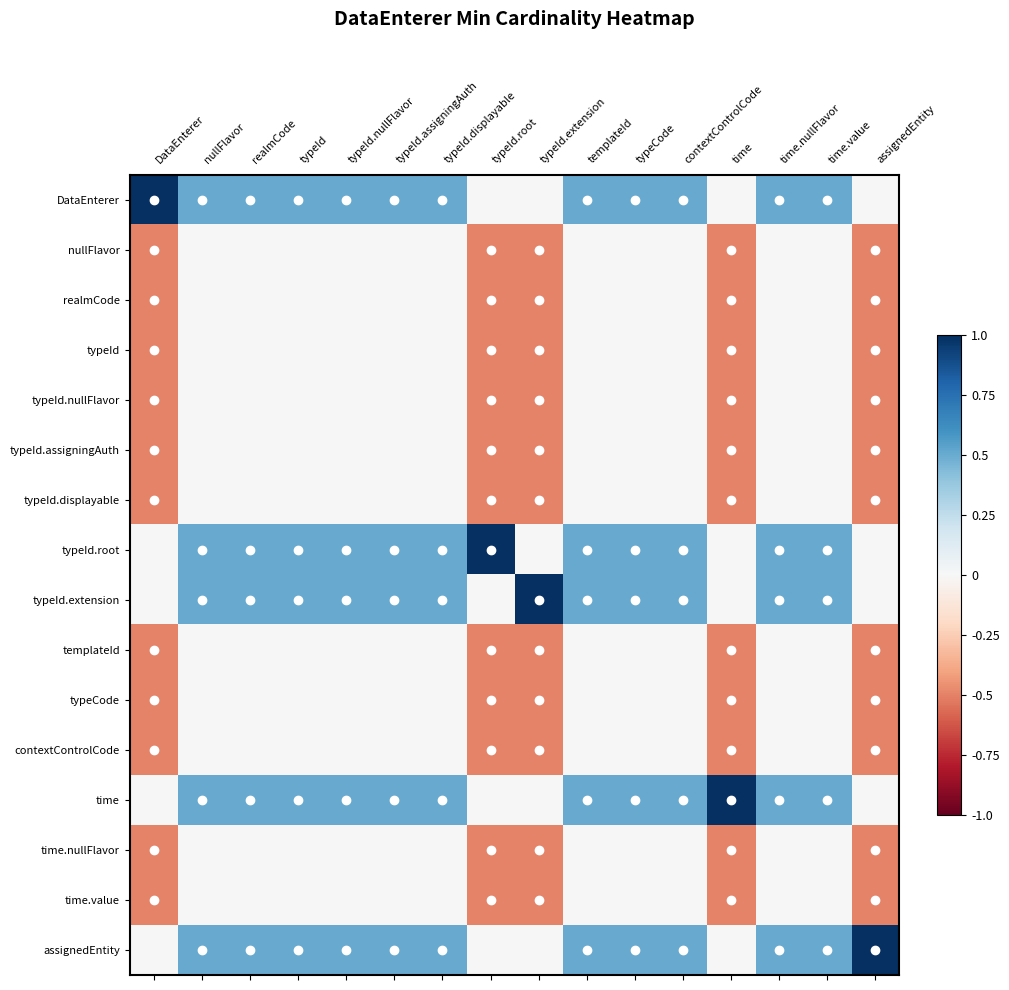

Reading left to right, transcribe all the data shown in this chart.

DataEnterer: DataEnterer=1.0	nullFlavor=0.5	realmCode=0.5	typeId=0.5	typeId.nullFlavor=0.5	typeId.assigningAuth=0.5	typeId.displayable=0.5	typeId.root=0.0	typeId.extension=0.0	templateId=0.5	typeCode=0.5	contextControlCode=0.5	time=0.0	time.nullFlavor=0.5	time.value=0.5	assignedEntity=0.0
nullFlavor: DataEnterer=-0.5	nullFlavor=0.0	realmCode=0.0	typeId=0.0	typeId.nullFlavor=0.0	typeId.assigningAuth=0.0	typeId.displayable=0.0	typeId.root=-0.5	typeId.extension=-0.5	templateId=0.0	typeCode=0.0	contextControlCode=0.0	time=-0.5	time.nullFlavor=0.0	time.value=0.0	assignedEntity=-0.5
realmCode: DataEnterer=-0.5	nullFlavor=0.0	realmCode=0.0	typeId=0.0	typeId.nullFlavor=0.0	typeId.assigningAuth=0.0	typeId.displayable=0.0	typeId.root=-0.5	typeId.extension=-0.5	templateId=0.0	typeCode=0.0	contextControlCode=0.0	time=-0.5	time.nullFlavor=0.0	time.value=0.0	assignedEntity=-0.5
typeId: DataEnterer=-0.5	nullFlavor=0.0	realmCode=0.0	typeId=0.0	typeId.nullFlavor=0.0	typeId.assigningAuth=0.0	typeId.displayable=0.0	typeId.root=-0.5	typeId.extension=-0.5	templateId=0.0	typeCode=0.0	contextControlCode=0.0	time=-0.5	time.nullFlavor=0.0	time.value=0.0	assignedEntity=-0.5
typeId.nullFlavor: DataEnterer=-0.5	nullFlavor=0.0	realmCode=0.0	typeId=0.0	typeId.nullFlavor=0.0	typeId.assigningAuth=0.0	typeId.displayable=0.0	typeId.root=-0.5	typeId.extension=-0.5	templateId=0.0	typeCode=0.0	contextControlCode=0.0	time=-0.5	time.nullFlavor=0.0	time.value=0.0	assignedEntity=-0.5
typeId.assigningAuth: DataEnterer=-0.5	nullFlavor=0.0	realmCode=0.0	typeId=0.0	typeId.nullFlavor=0.0	typeId.assigningAuth=0.0	typeId.displayable=0.0	typeId.root=-0.5	typeId.extension=-0.5	templateId=0.0	typeCode=0.0	contextControlCode=0.0	time=-0.5	time.nullFlavor=0.0	time.value=0.0	assignedEntity=-0.5
typeId.displayable: DataEnterer=-0.5	nullFlavor=0.0	realmCode=0.0	typeId=0.0	typeId.nullFlavor=0.0	typeId.assigningAuth=0.0	typeId.displayable=0.0	typeId.root=-0.5	typeId.extension=-0.5	templateId=0.0	typeCode=0.0	contextControlCode=0.0	time=-0.5	time.nullFlavor=0.0	time.value=0.0	assignedEntity=-0.5
typeId.root: DataEnterer=0.0	nullFlavor=0.5	realmCode=0.5	typeId=0.5	typeId.nullFlavor=0.5	typeId.assigningAuth=0.5	typeId.displayable=0.5	typeId.root=1.0	typeId.extension=0.0	templateId=0.5	typeCode=0.5	contextControlCode=0.5	time=0.0	time.nullFlavor=0.5	time.value=0.5	assignedEntity=0.0
typeId.extension: DataEnterer=0.0	nullFlavor=0.5	realmCode=0.5	typeId=0.5	typeId.nullFlavor=0.5	typeId.assigningAuth=0.5	typeId.displayable=0.5	typeId.root=0.0	typeId.extension=1.0	templateId=0.5	typeCode=0.5	contextControlCode=0.5	time=0.0	time.nullFlavor=0.5	time.value=0.5	assignedEntity=0.0
templateId: DataEnterer=-0.5	nullFlavor=0.0	realmCode=0.0	typeId=0.0	typeId.nullFlavor=0.0	typeId.assigningAuth=0.0	typeId.displayable=0.0	typeId.root=-0.5	typeId.extension=-0.5	templateId=0.0	typeCode=0.0	contextControlCode=0.0	time=-0.5	time.nullFlavor=0.0	time.value=0.0	assignedEntity=-0.5
typeCode: DataEnterer=-0.5	nullFlavor=0.0	realmCode=0.0	typeId=0.0	typeId.nullFlavor=0.0	typeId.assigningAuth=0.0	typeId.displayable=0.0	typeId.root=-0.5	typeId.extension=-0.5	templateId=0.0	typeCode=0.0	contextControlCode=0.0	time=-0.5	time.nullFlavor=0.0	time.value=0.0	assignedEntity=-0.5
contextControlCode: DataEnterer=-0.5	nullFlavor=0.0	realmCode=0.0	typeId=0.0	typeId.nullFlavor=0.0	typeId.assigningAuth=0.0	typeId.displayable=0.0	typeId.root=-0.5	typeId.extension=-0.5	templateId=0.0	typeCode=0.0	contextControlCode=0.0	time=-0.5	time.nullFlavor=0.0	time.value=0.0	assignedEntity=-0.5
time: DataEnterer=0.0	nullFlavor=0.5	realmCode=0.5	typeId=0.5	typeId.nullFlavor=0.5	typeId.assigningAuth=0.5	typeId.displayable=0.5	typeId.root=0.0	typeId.extension=0.0	templateId=0.5	typeCode=0.5	contextControlCode=0.5	time=1.0	time.nullFlavor=0.5	time.value=0.5	assignedEntity=0.0
time.nullFlavor: DataEnterer=-0.5	nullFlavor=0.0	realmCode=0.0	typeId=0.0	typeId.nullFlavor=0.0	typeId.assigningAuth=0.0	typeId.displayable=0.0	typeId.root=-0.5	typeId.extension=-0.5	templateId=0.0	typeCode=0.0	contextControlCode=0.0	time=-0.5	time.nullFlavor=0.0	time.value=0.0	assignedEntity=-0.5
time.value: DataEnterer=-0.5	nullFlavor=0.0	realmCode=0.0	typeId=0.0	typeId.nullFlavor=0.0	typeId.assigningAuth=0.0	typeId.displayable=0.0	typeId.root=-0.5	typeId.extension=-0.5	templateId=0.0	typeCode=0.0	contextControlCode=0.0	time=-0.5	time.nullFlavor=0.0	time.value=0.0	assignedEntity=-0.5
assignedEntity: DataEnterer=0.0	nullFlavor=0.5	realmCode=0.5	typeId=0.5	typeId.nullFlavor=0.5	typeId.assigningAuth=0.5	typeId.displayable=0.5	typeId.root=0.0	typeId.extension=0.0	templateId=0.5	typeCode=0.5	contextControlCode=0.5	time=0.0	time.nullFlavor=0.5	time.value=0.5	assignedEntity=1.0